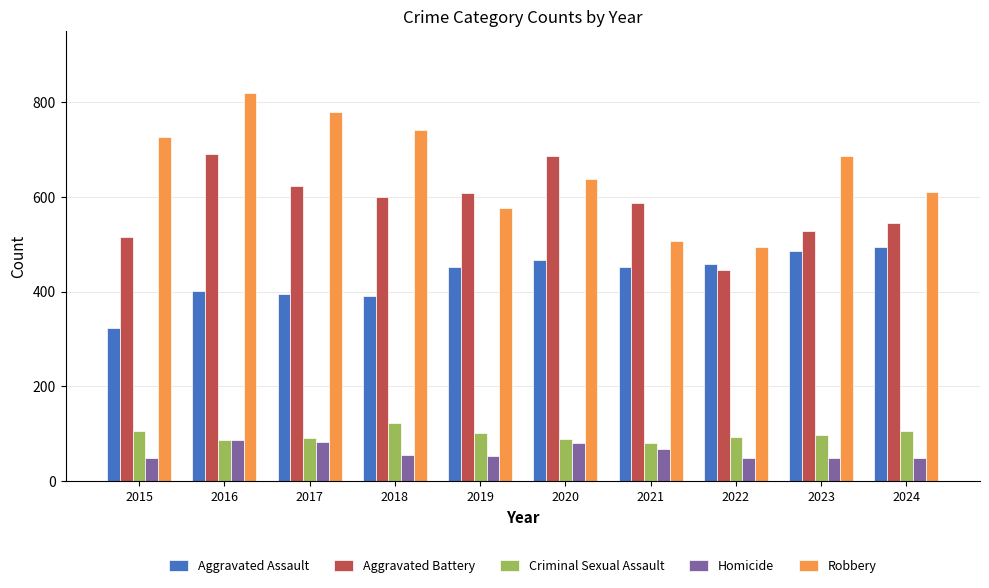

Which series has the largest range (max minus min)?

Robbery